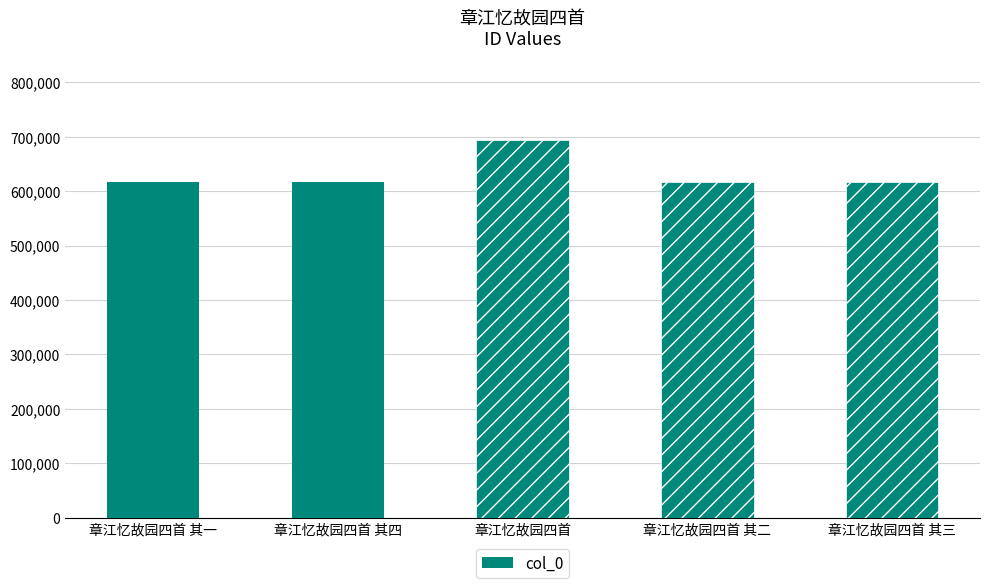

What position from the left is 章江忆故园四首 其三?

5